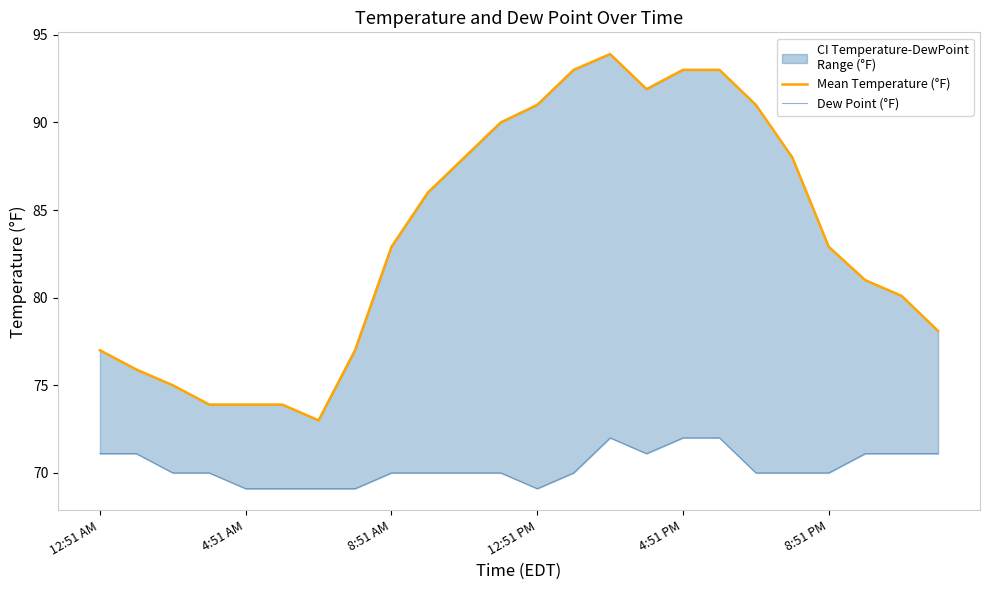

How many lines are shown in the chart?

2